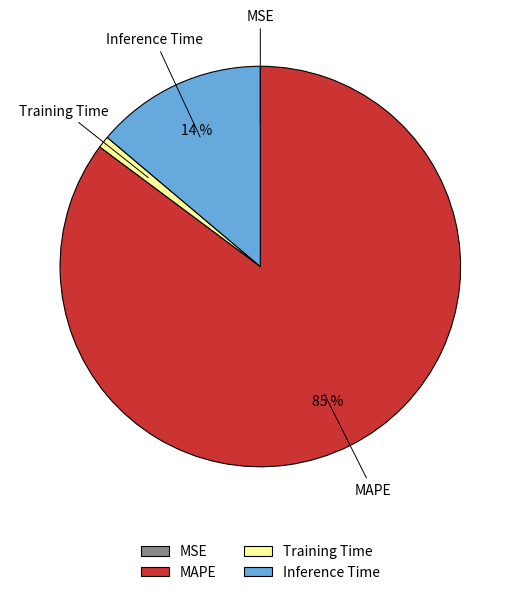

What percentage is the MAPE slice, to the nearest percent?

85%